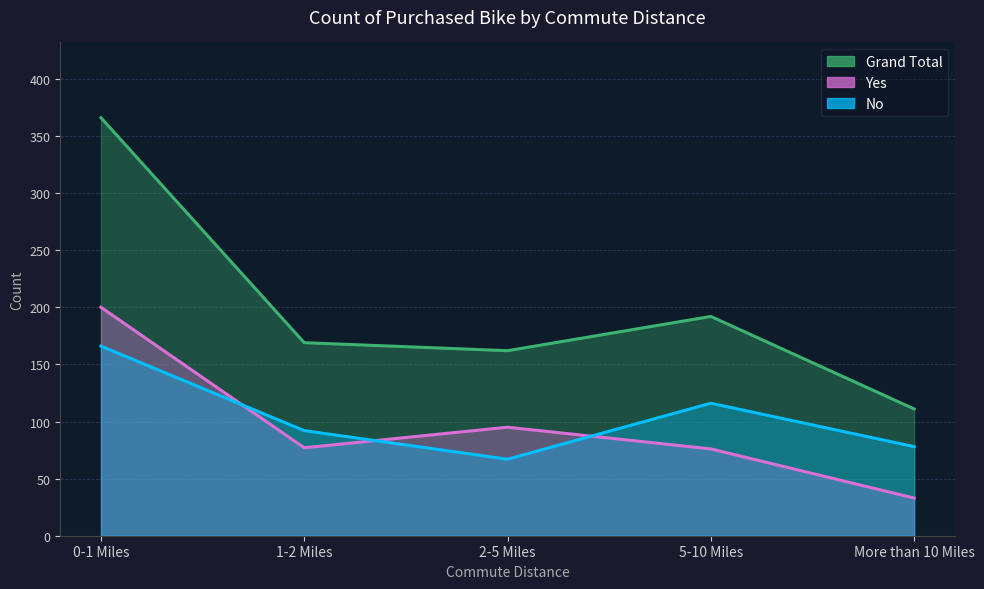

What is the label of the 3rd point from the left?

2-5 Miles